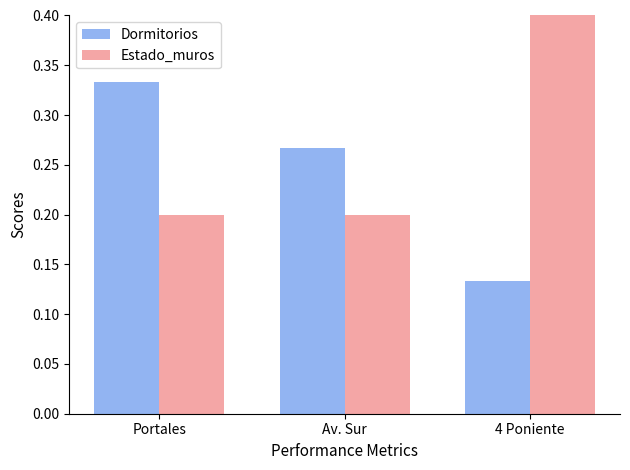

List the series in order of their overall mean, highest first.

Estado_muros, Dormitorios